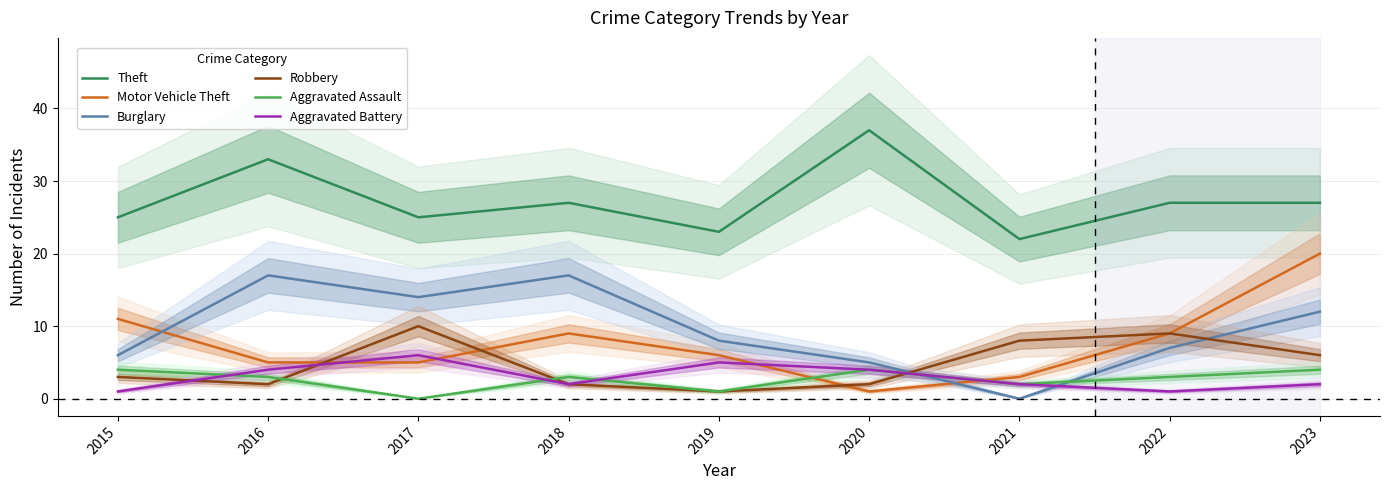

Reading left to right, list all the values displayed in this chart.

Theft: 25	33	25	27	23	37	22	27	27
Motor Vehicle Theft: 11	5	5	9	6	1	3	9	20
Burglary: 6	17	14	17	8	5	0	7	12
Robbery: 3	2	10	2	1	2	8	9	6
Aggravated Assault: 4	3	0	3	1	4	2	3	4
Aggravated Battery: 1	4	6	2	5	4	2	1	2